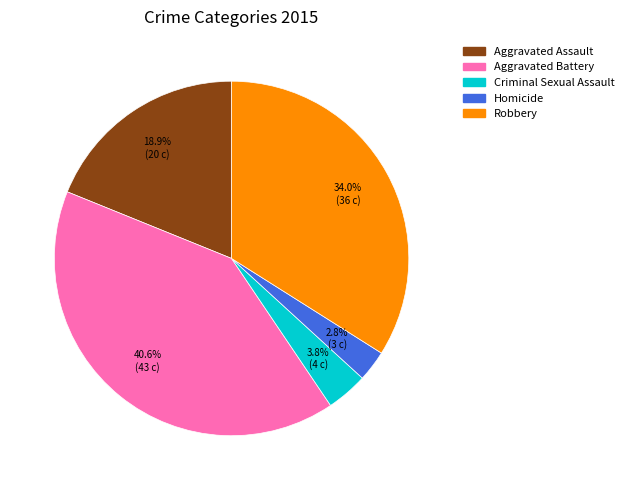

Which category has the biggest portion of the pie?

Aggravated Battery